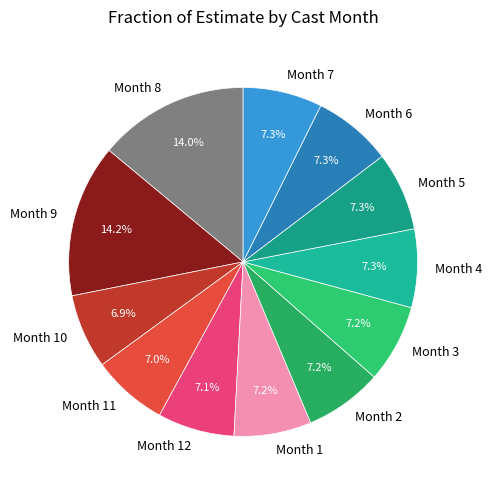

Does Month 7 represent more than half of the total?

No